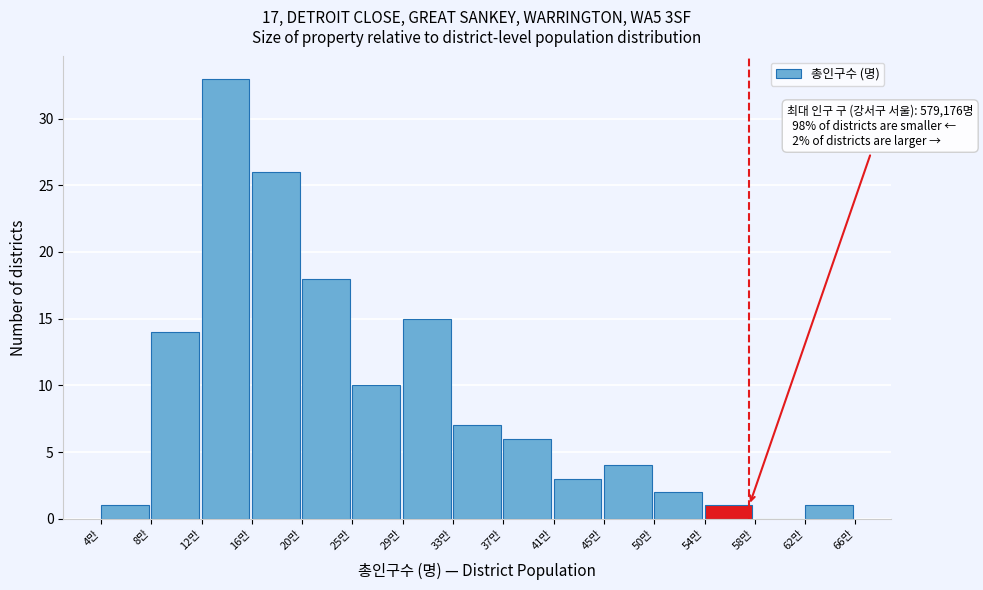

Reading left to right, what are all the values shown in this chart?

4만=1	8만=14	12만=33	16만=26	20만=18	25만=10	29만=15	33만=7	37만=6	41만=3	45만=4	50만=2	54만=1	58만=0	62만=1